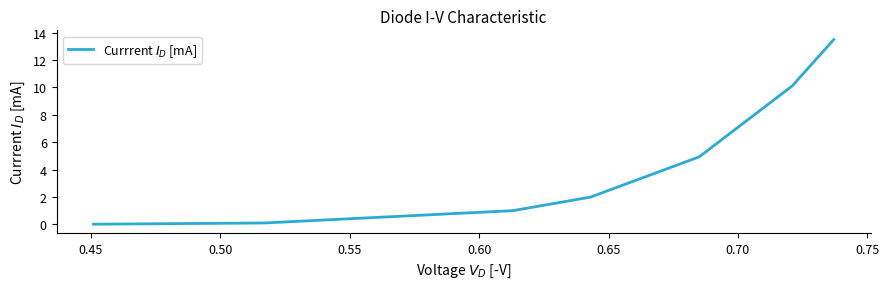

What is the difference between the maximum and minimum values?

13.5